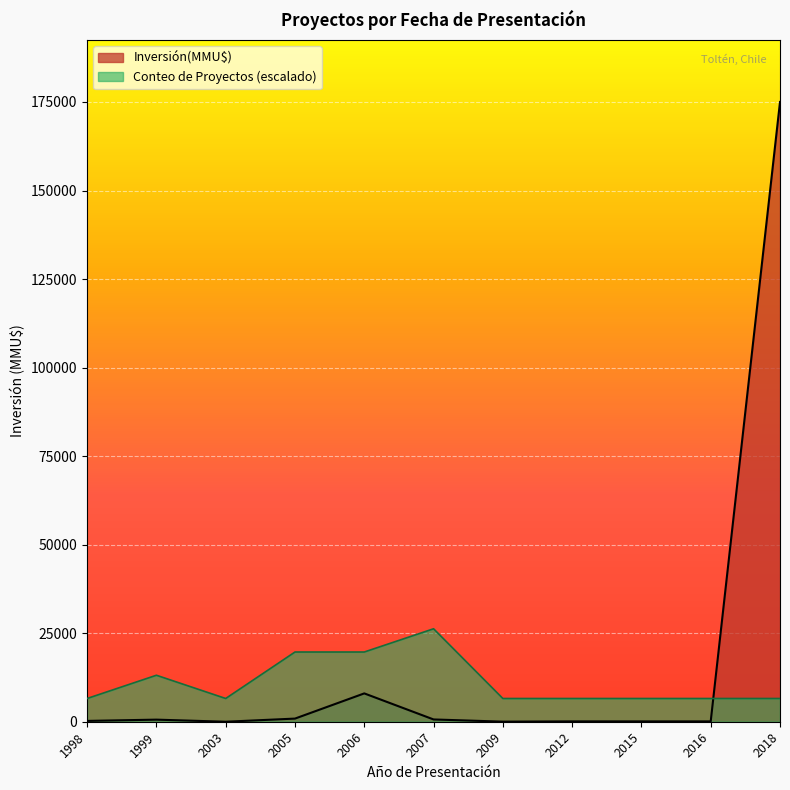

After their last crossing, which series has the higher values: Conteo de Proyectos (escalado) or Inversión(MMU$)?

Inversión(MMU$)